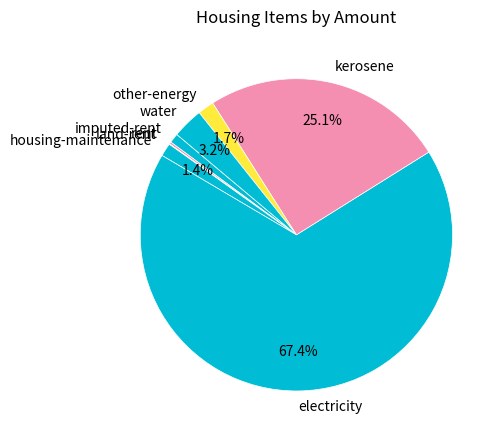

To the nearest percent, what is the average slice percentage?

12%